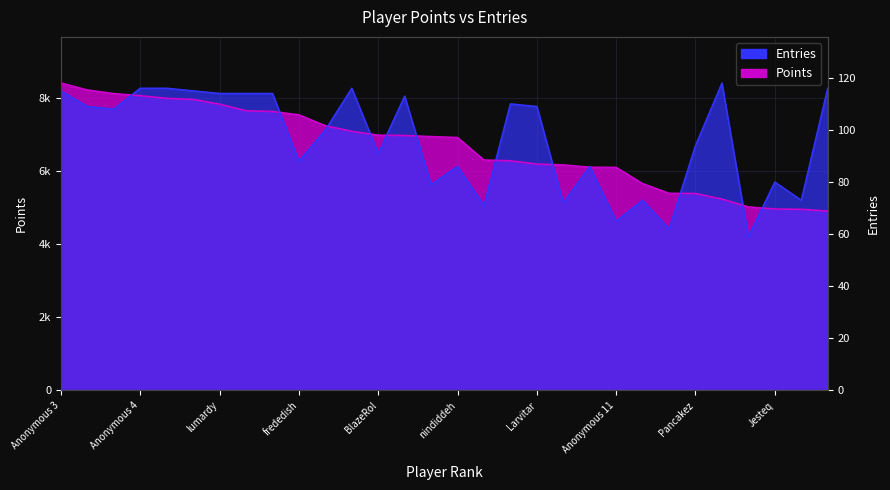

How many data points in Points are above 6932?

14